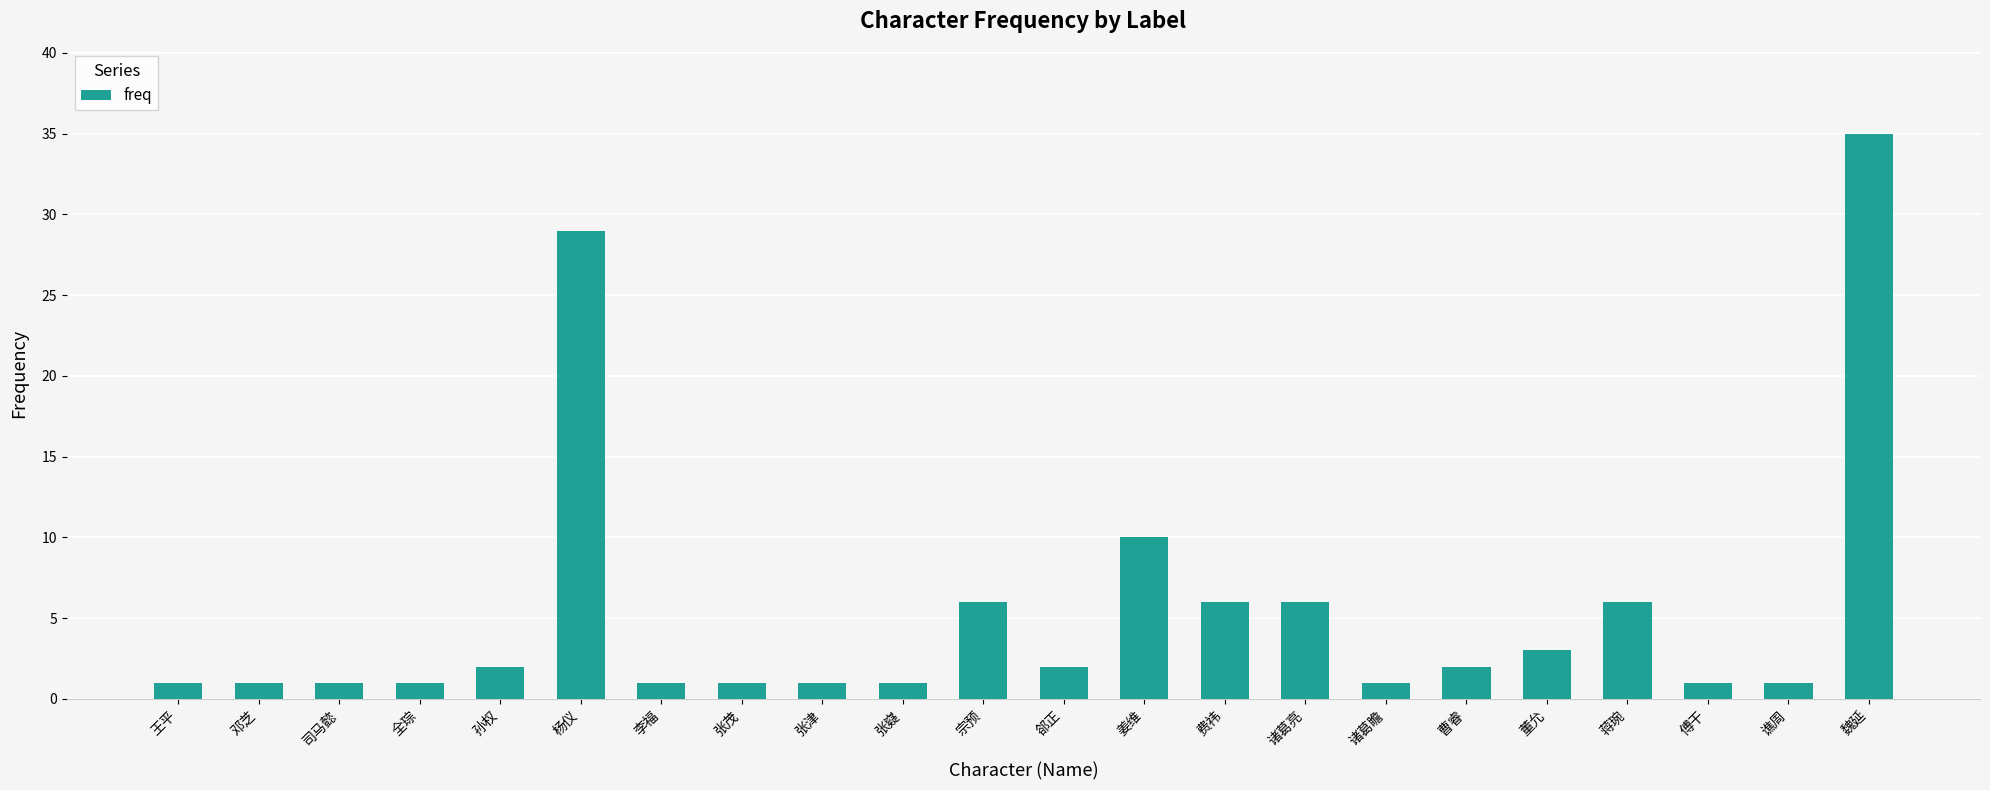

Reading right to left, extract all data points from this chart.

35	1	1	6	3	2	1	6	6	10	2	6	1	1	1	1	29	2	1	1	1	1